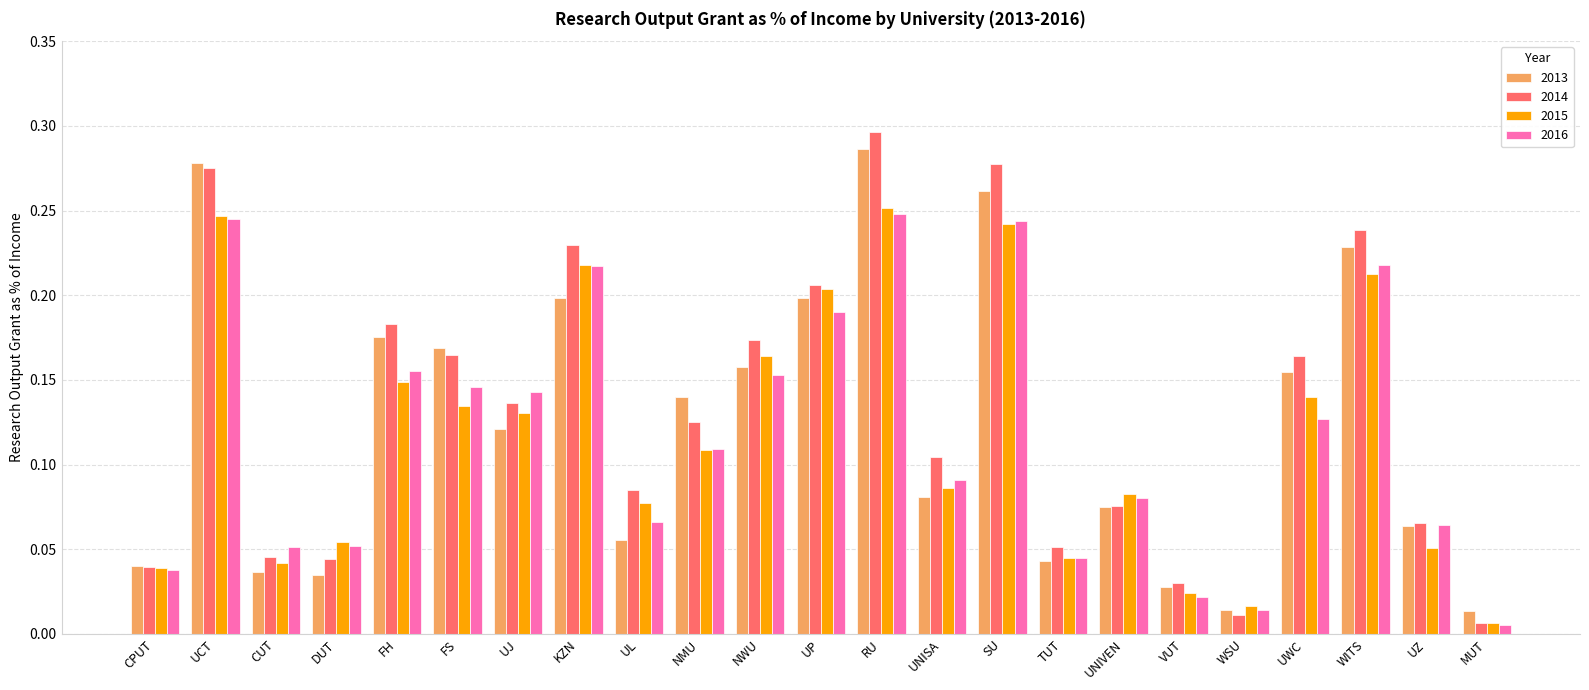

What is the sum of all 2014 values?

3.0